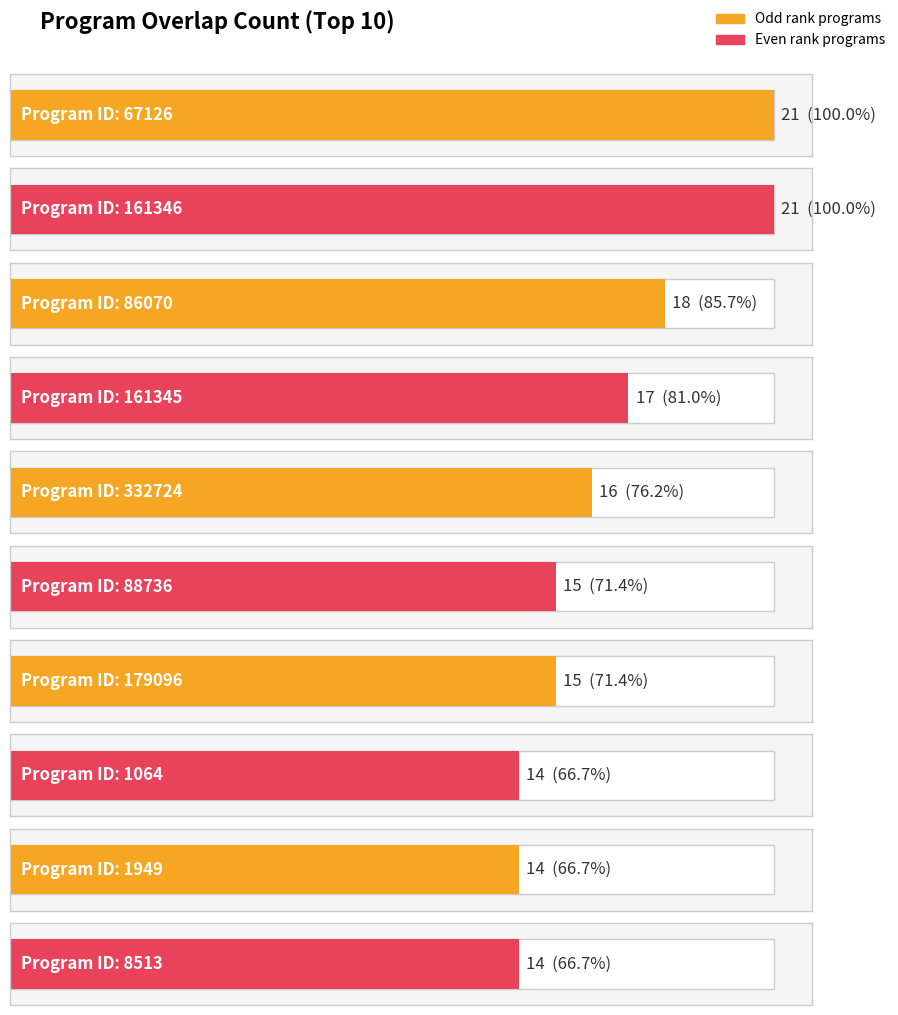

What is the sum of all program id values?

1087969